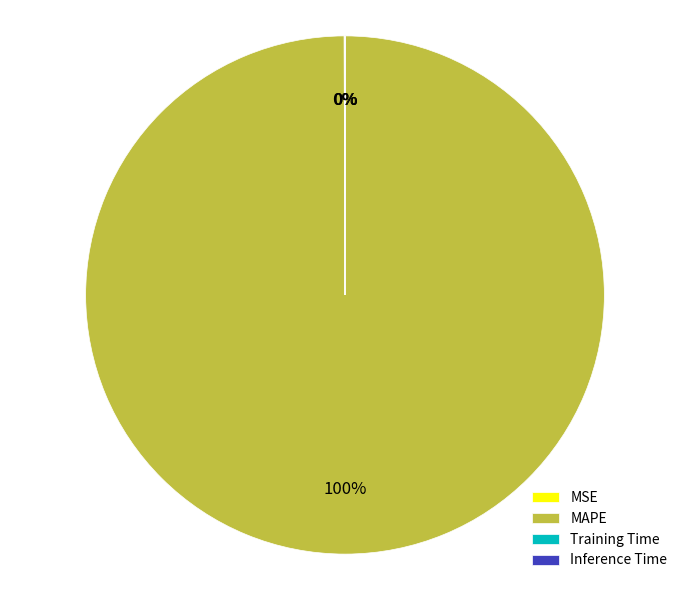

Does MAPE account for over 50% of the chart?

Yes